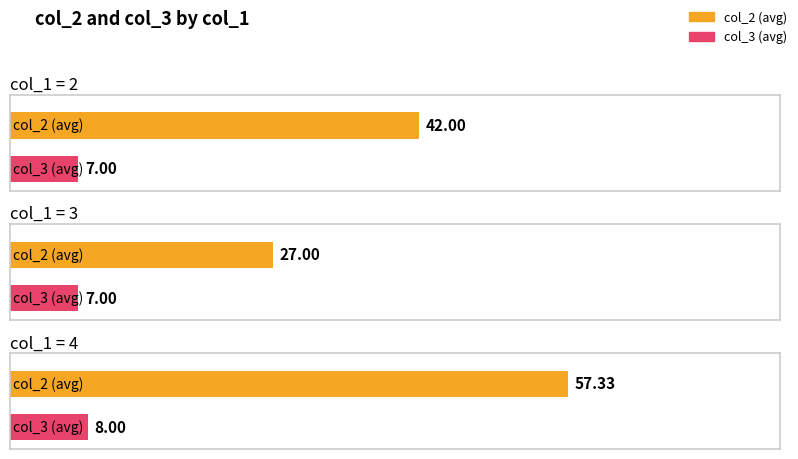

Rank the series at 4 from lowest to highest value.

col_3, col_2